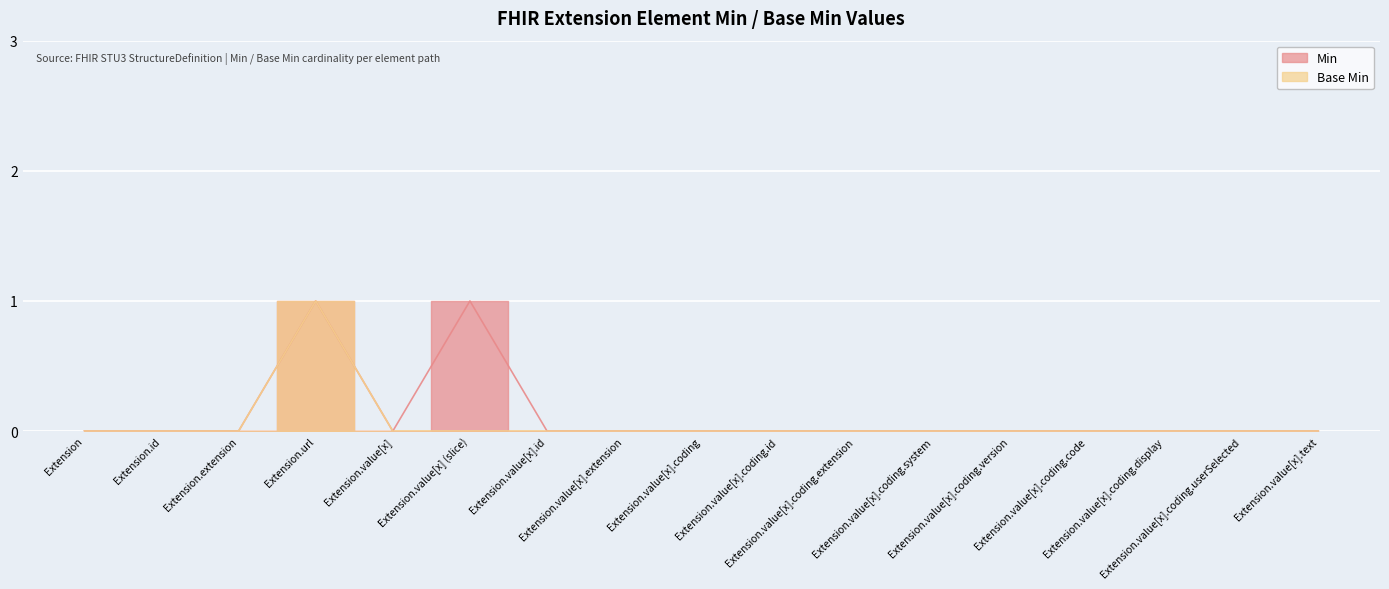

True or false: Base Min and Min intersect in this chart.

False